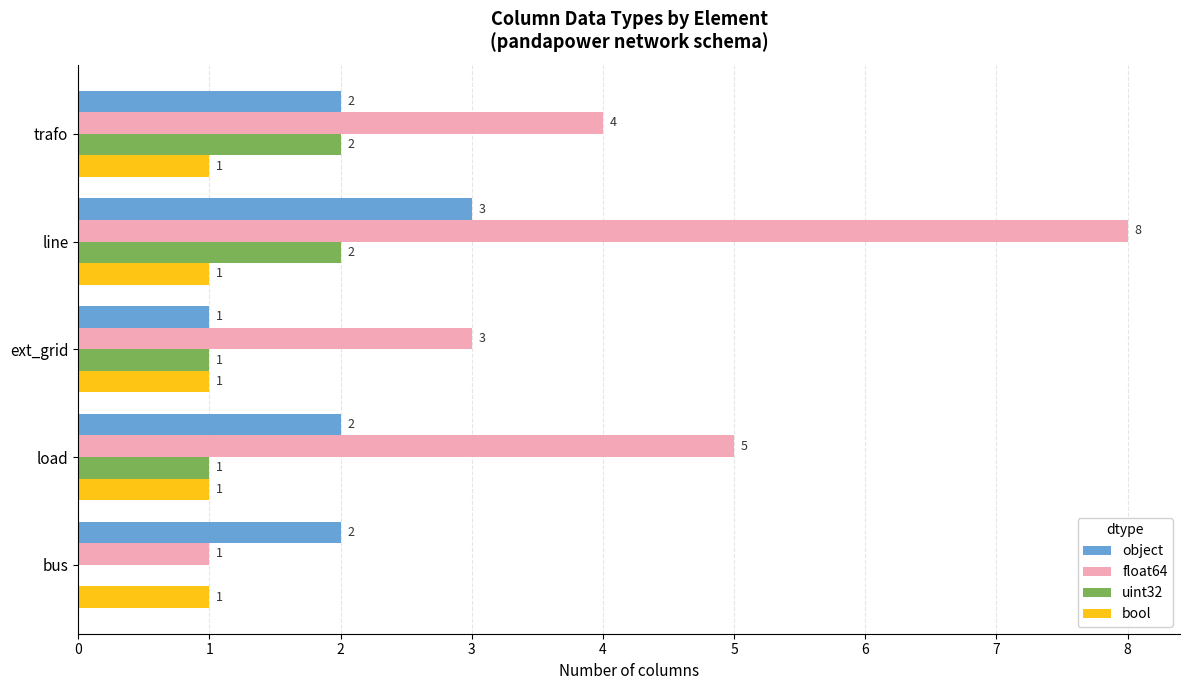

Which series changed the most between load and ext_grid?

float64